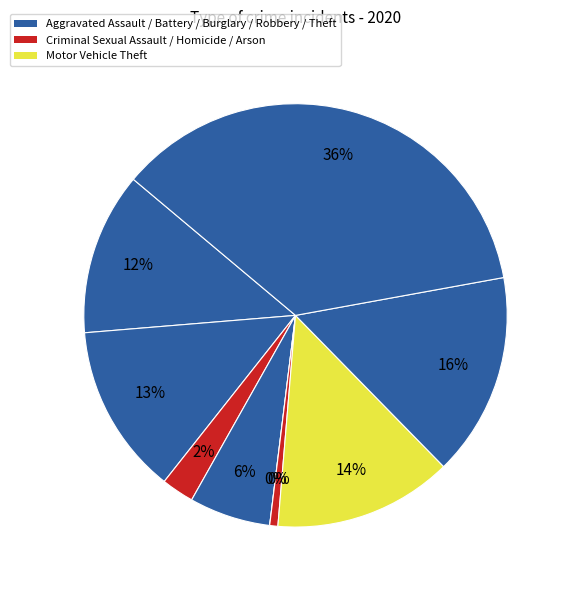

The Aggravated Assault slice represents 12% of the pie. True or false?

True